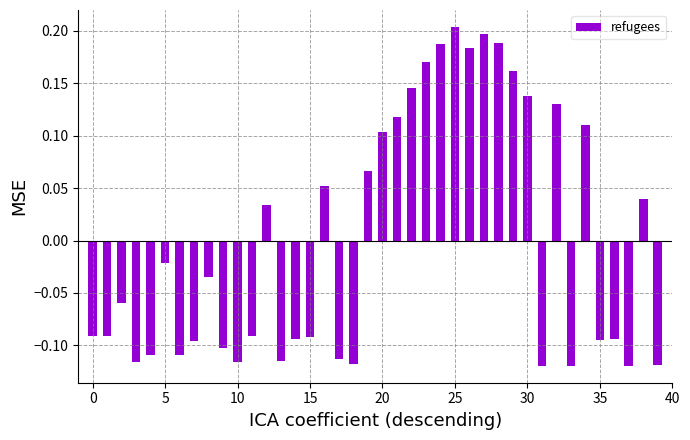

What is the difference between the second highest and second lowest values?

0.3